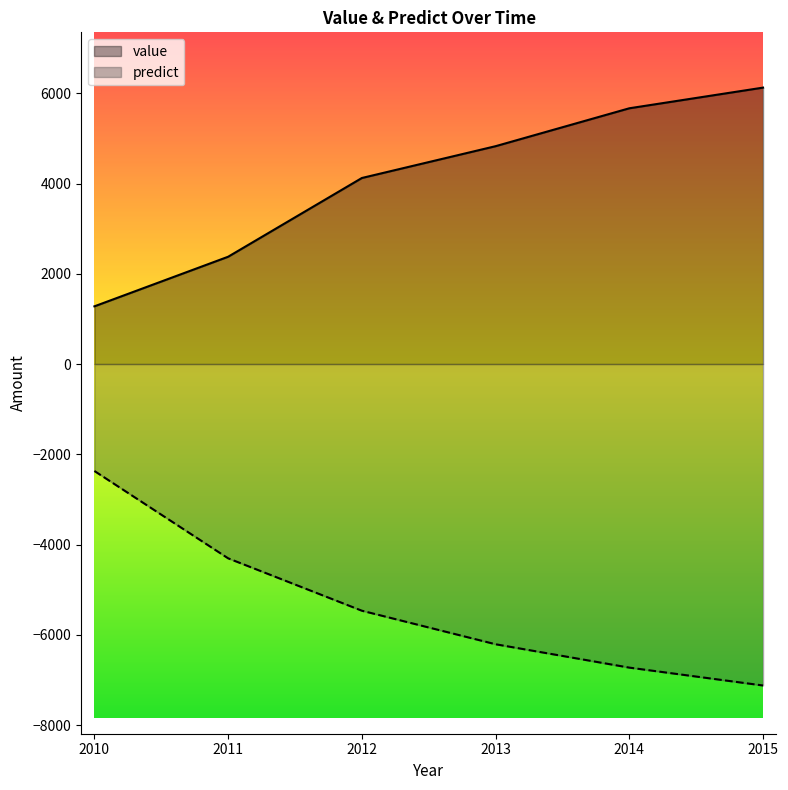

What are all the series names shown in the legend?

value, predict